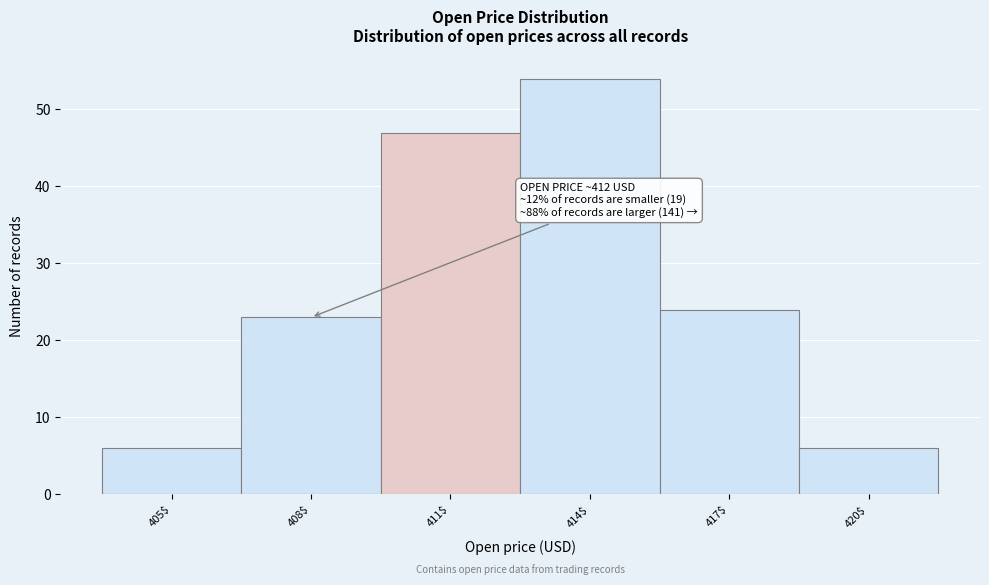

Reading left to right, list all the values displayed in this chart.

6	23	47	54	24	6